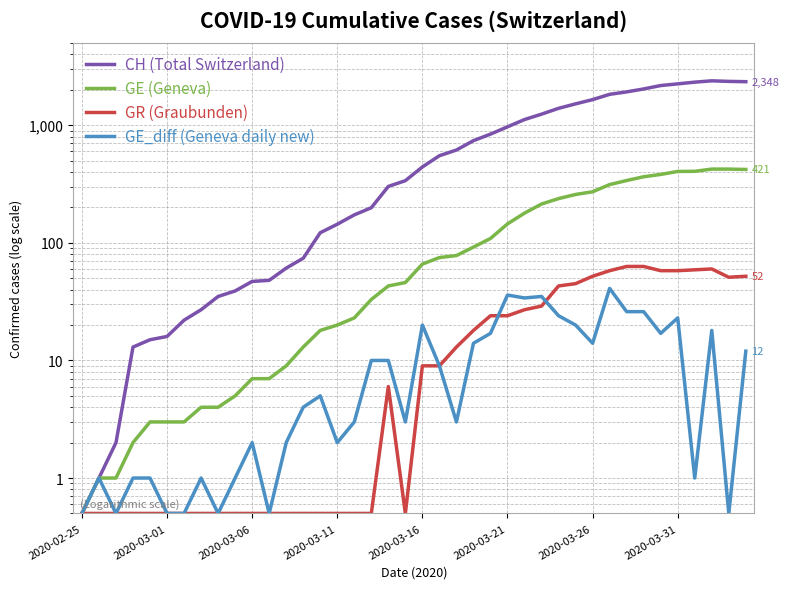

Which series ends up on top after the final intersection of GR (Graubunden) and GE_diff (Geneva daily new)?

GR (Graubunden)